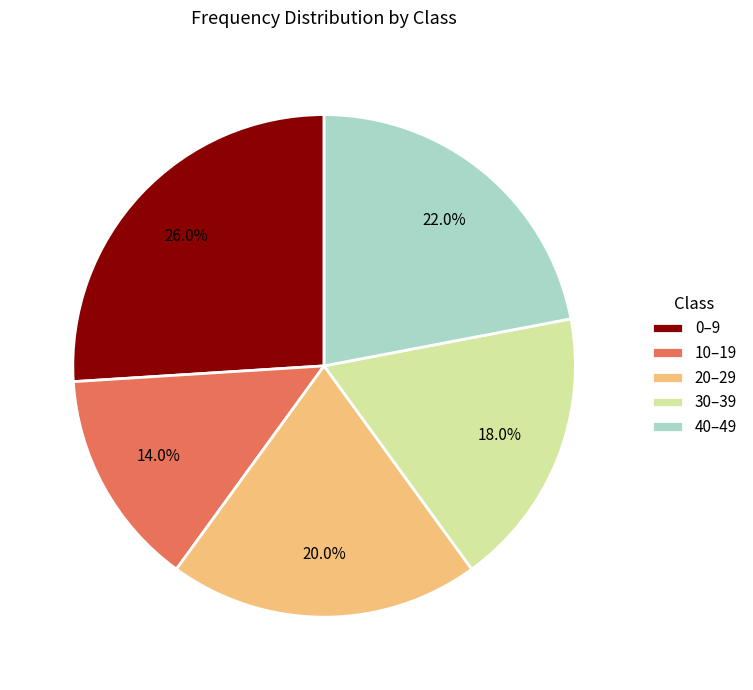

What is the ratio of the value at 40–49 to the value at 20–29?

1.1